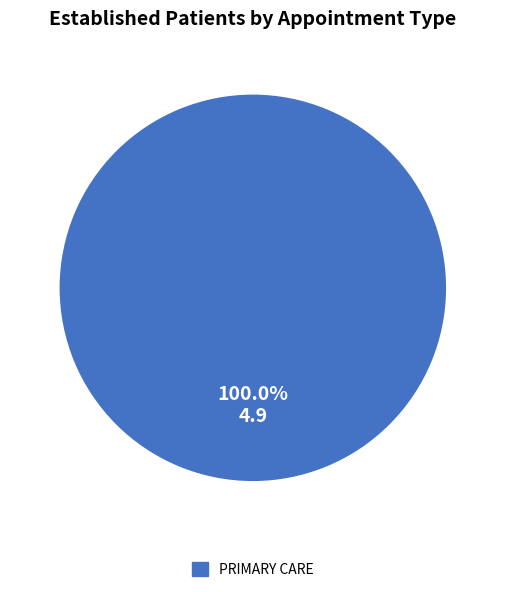

Rank the categories by value from lowest to highest.

PRIMARY CARE